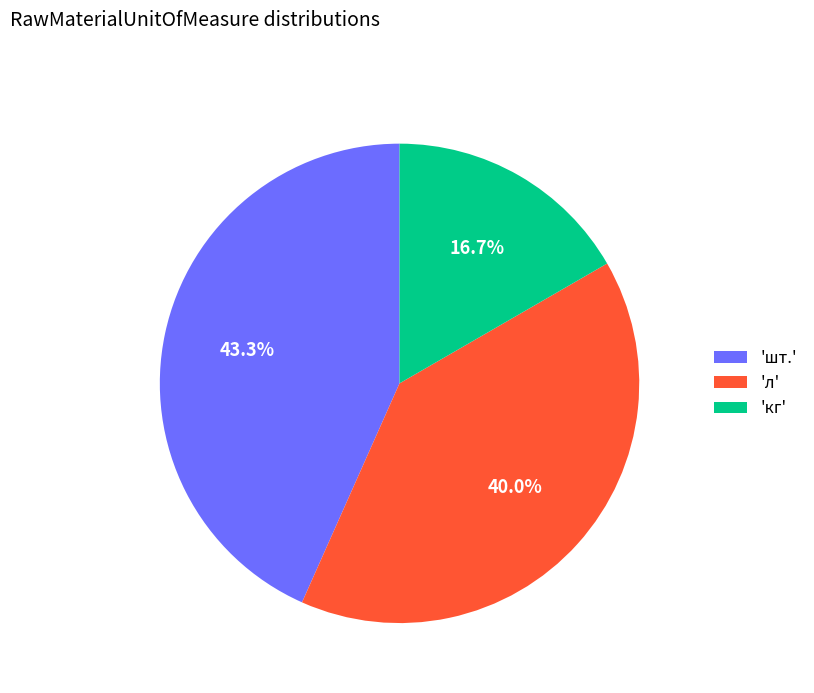

To the nearest percent, what is the average slice percentage?

33%